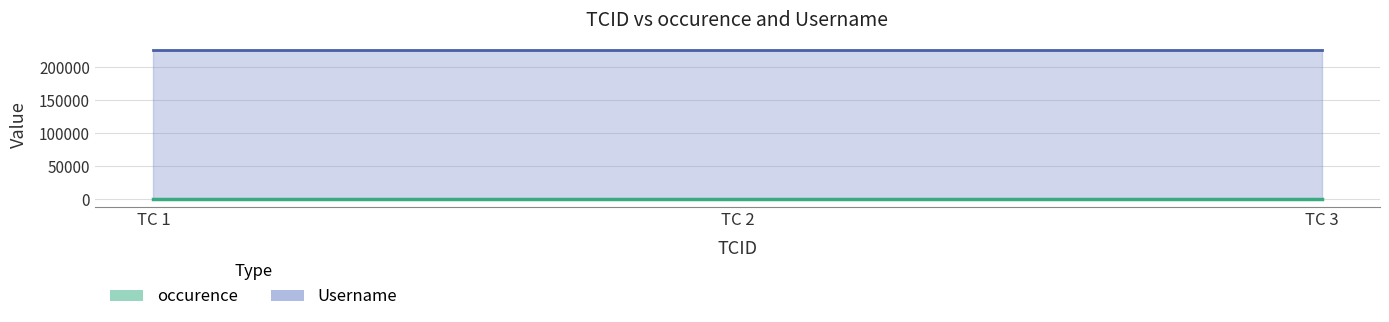

Between 2 and 3, which series saw the biggest shift?

occurence